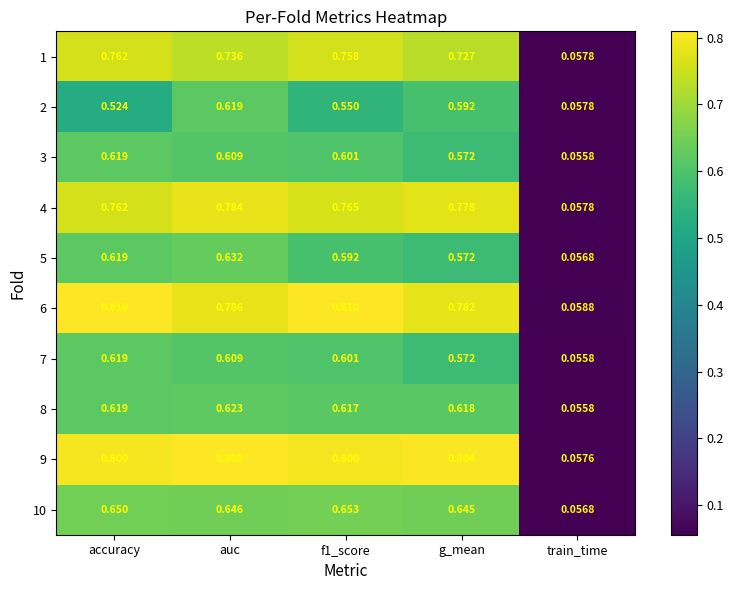

What is the difference between the highest and lowest values at accuracy?

0.3